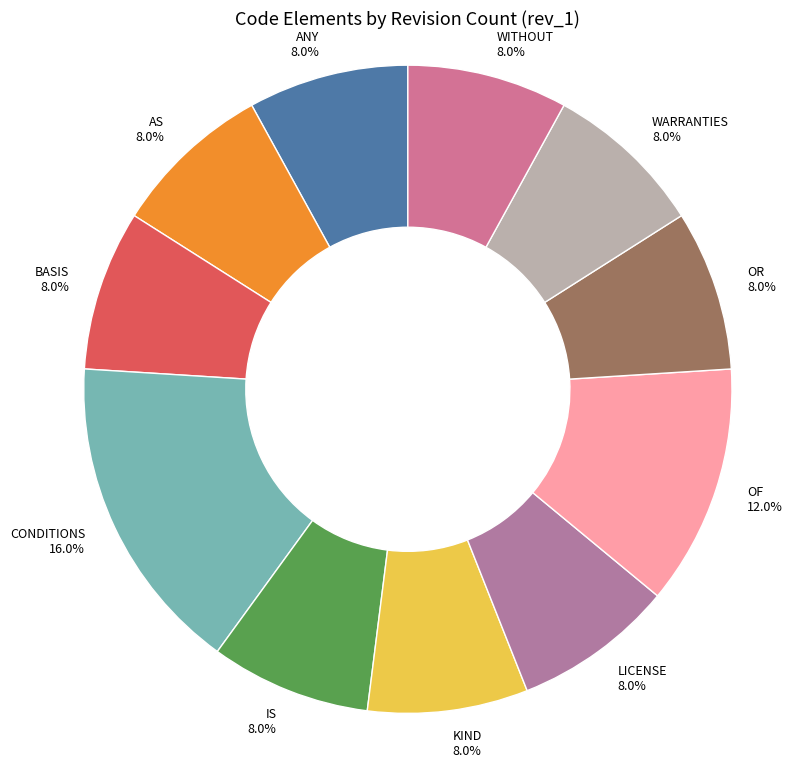

True or false: OF accounts for 20% of the total.

False